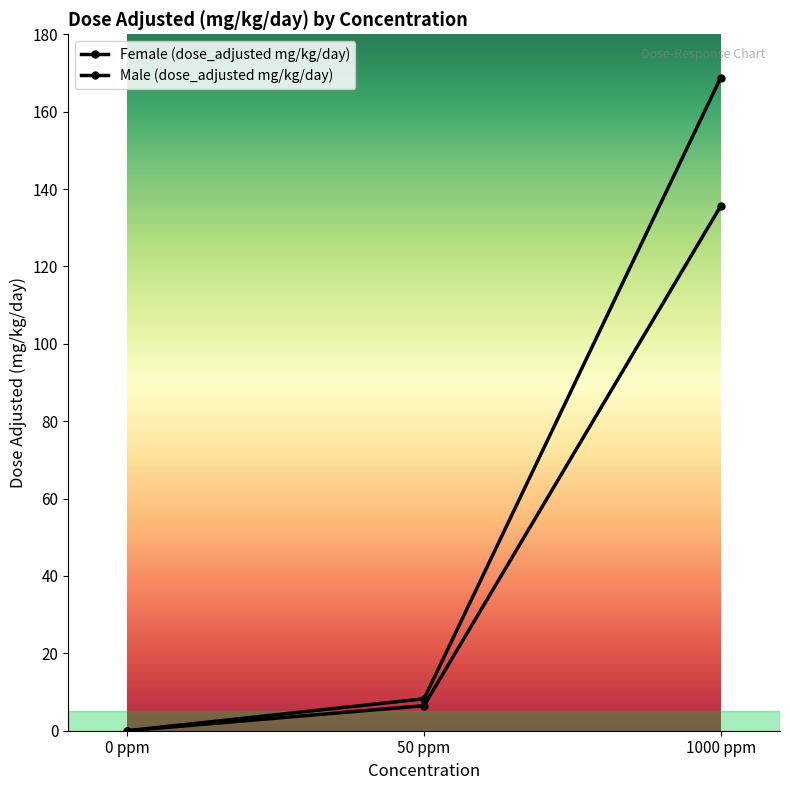

How many data points does each series have?

3